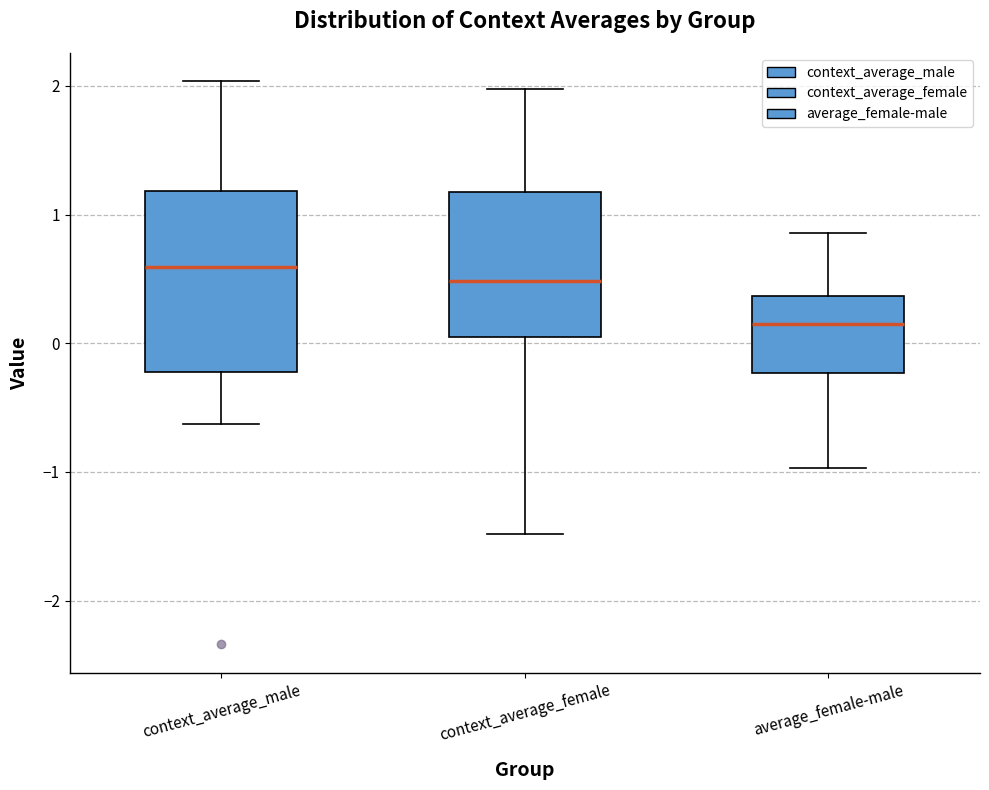

Comparing the boxes themselves (not the whiskers), which one is the tallest?

context_average_male